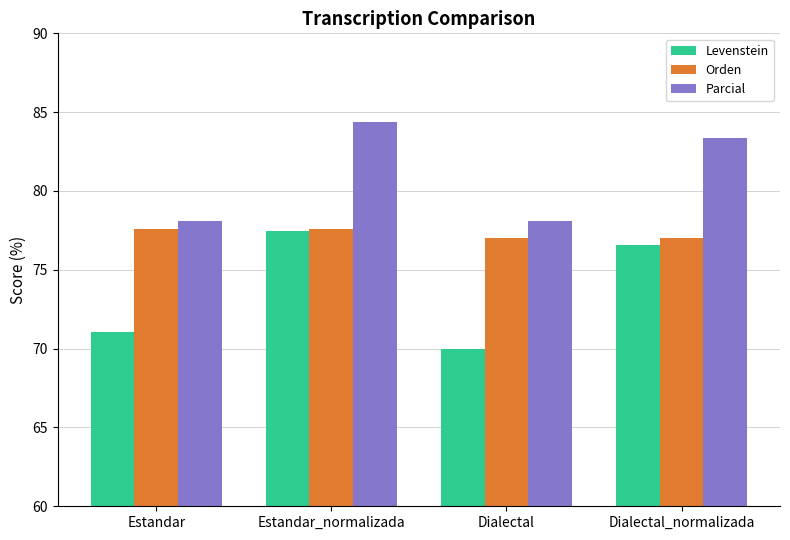

Which series has the largest range (max minus min)?

Levenstein